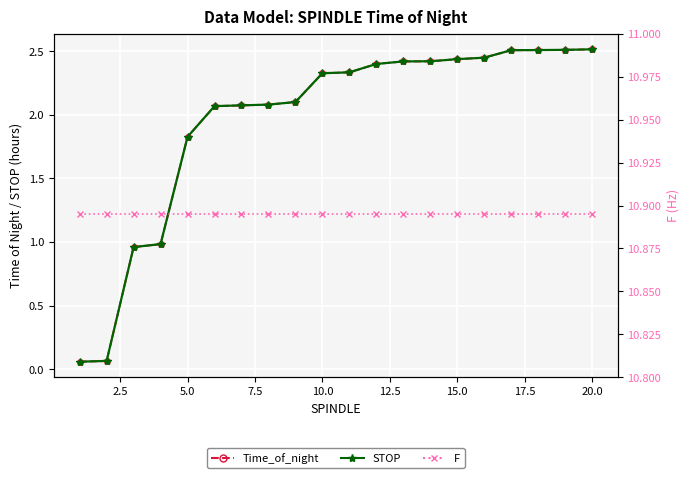

What is the approximate value of F at 15.0?

10.9